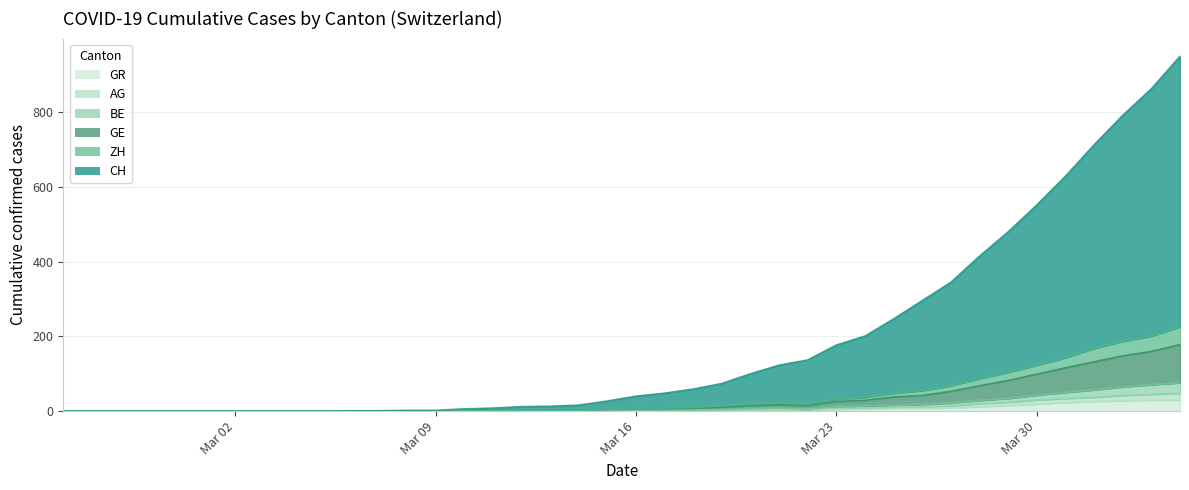

Is it true that ZH equals 0 at Mar 16?

True